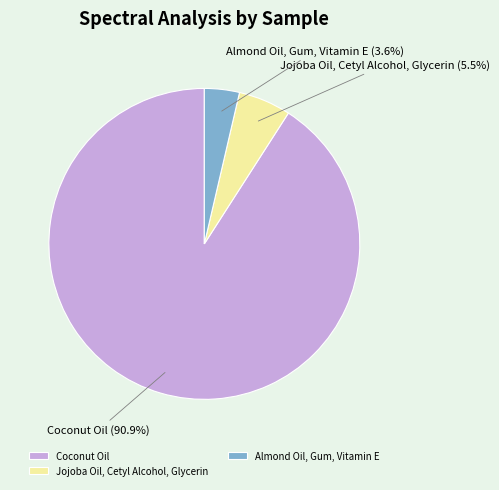

Which slice is the smallest?

Almond Oil, Gum, Vitamin E